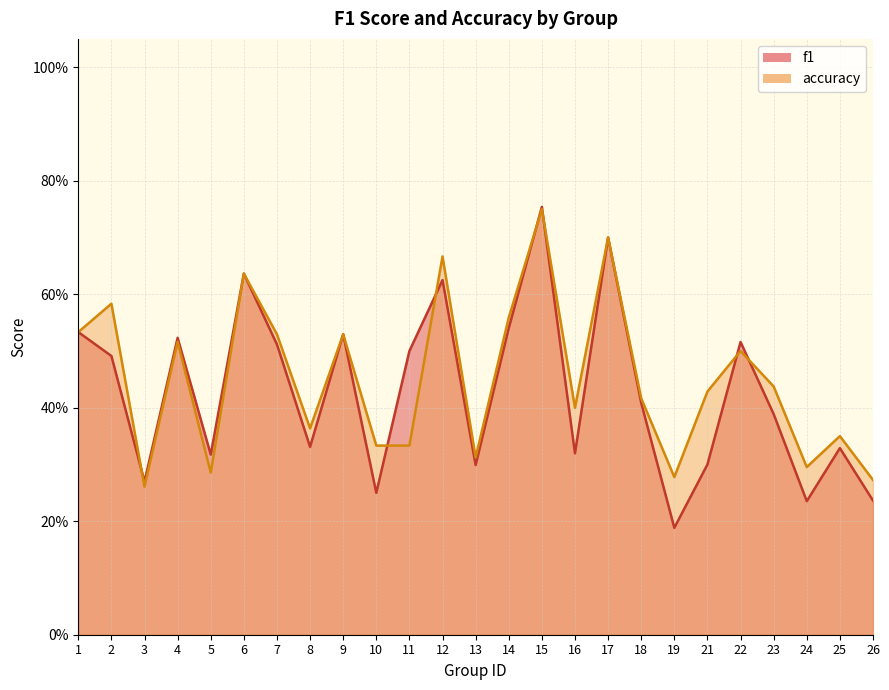

What is the difference between the maximum and second lowest values in the f1 series?

0.5